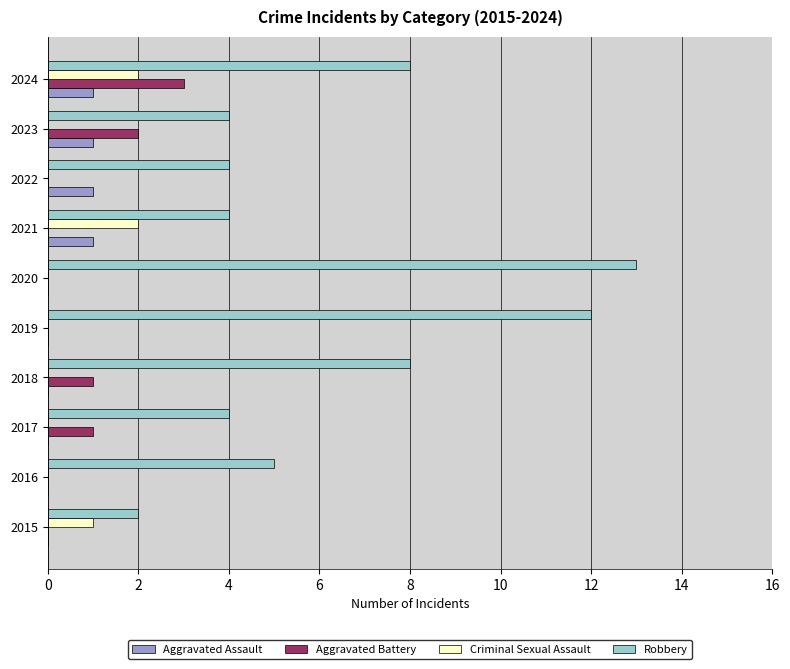

The Criminal Sexual Assault series shows 1 at 2015. True or false?

True